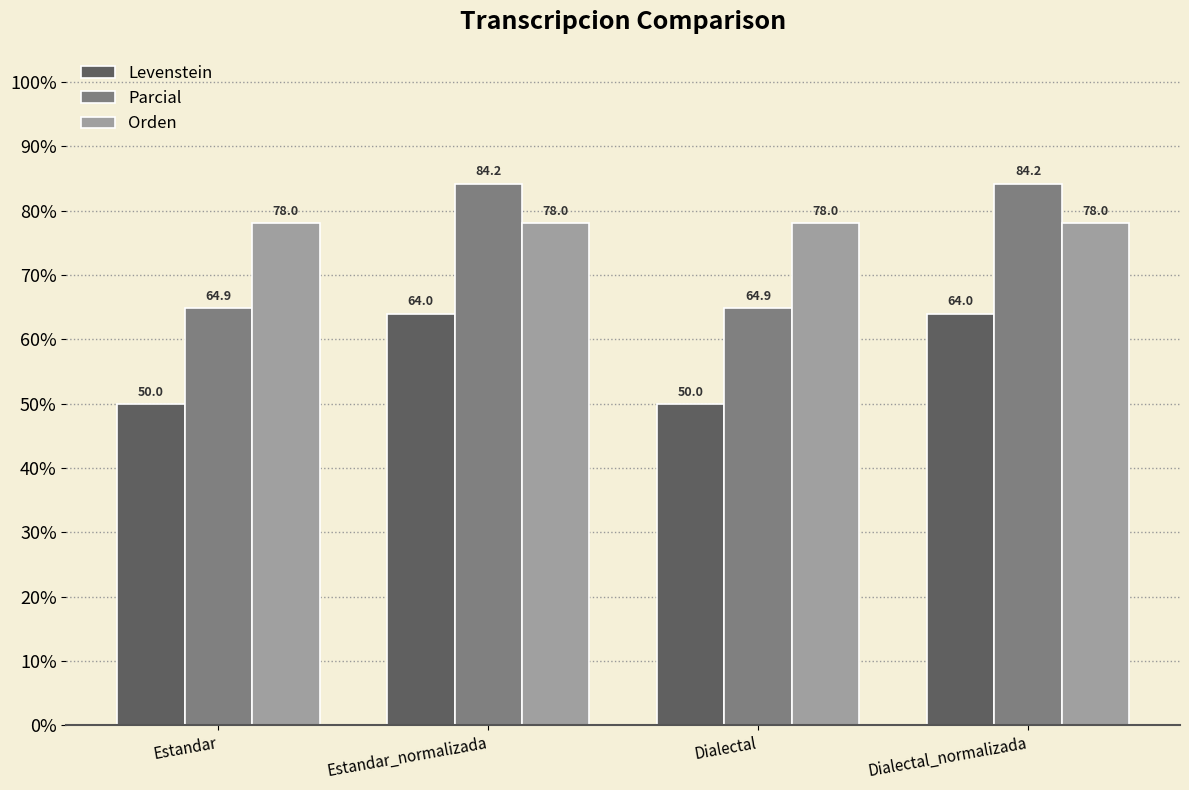

What is the label of the 2nd bar from the right?

Dialectal